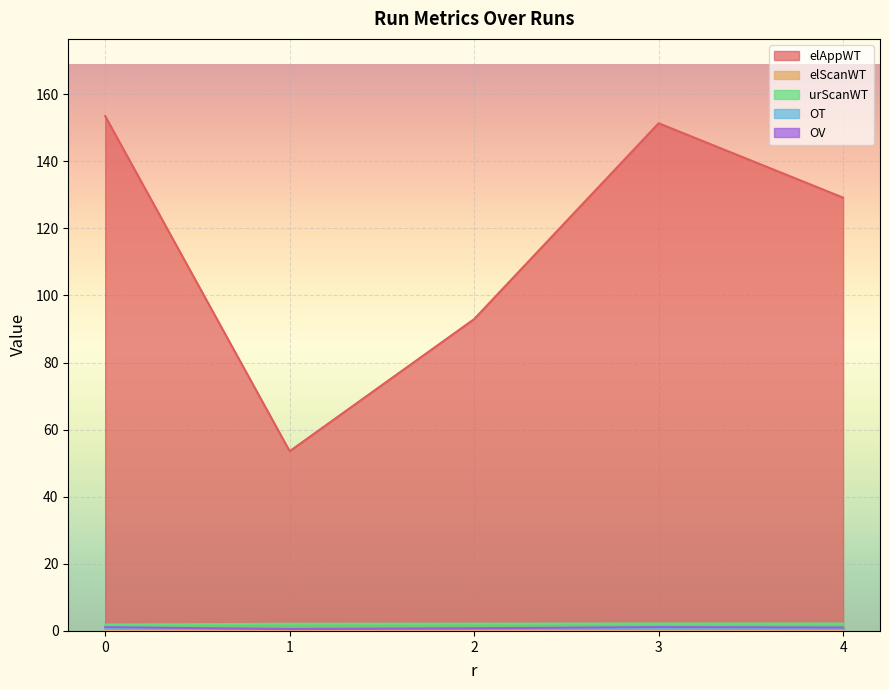

What are all the series names shown in the legend?

elAppWT, elScanWT, urScanWT, OT, OV